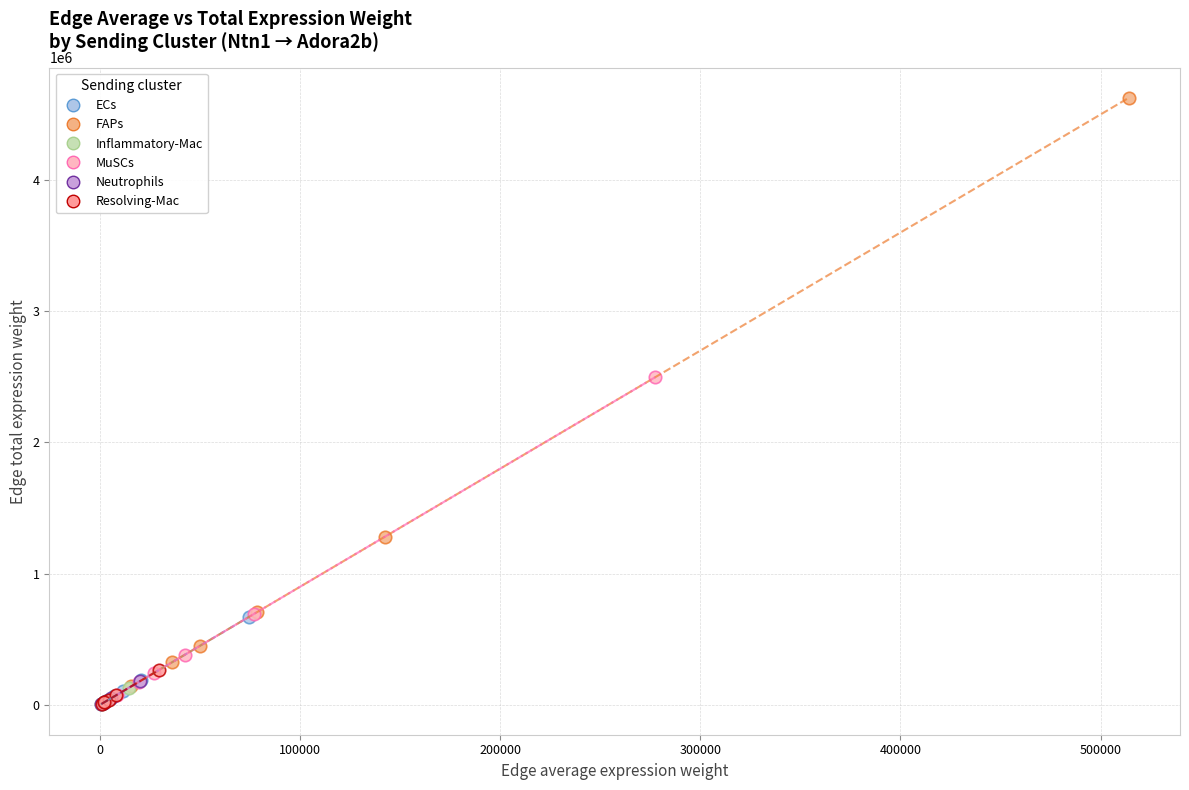

Which series reaches the maximum Y coordinate?

FAPs